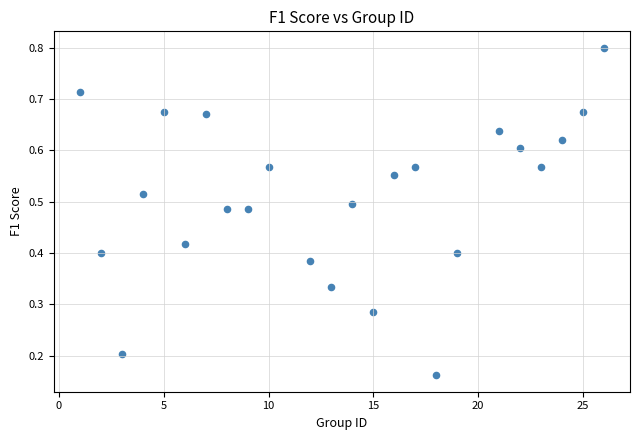

What is the range of X values (max minus min)?

25.0